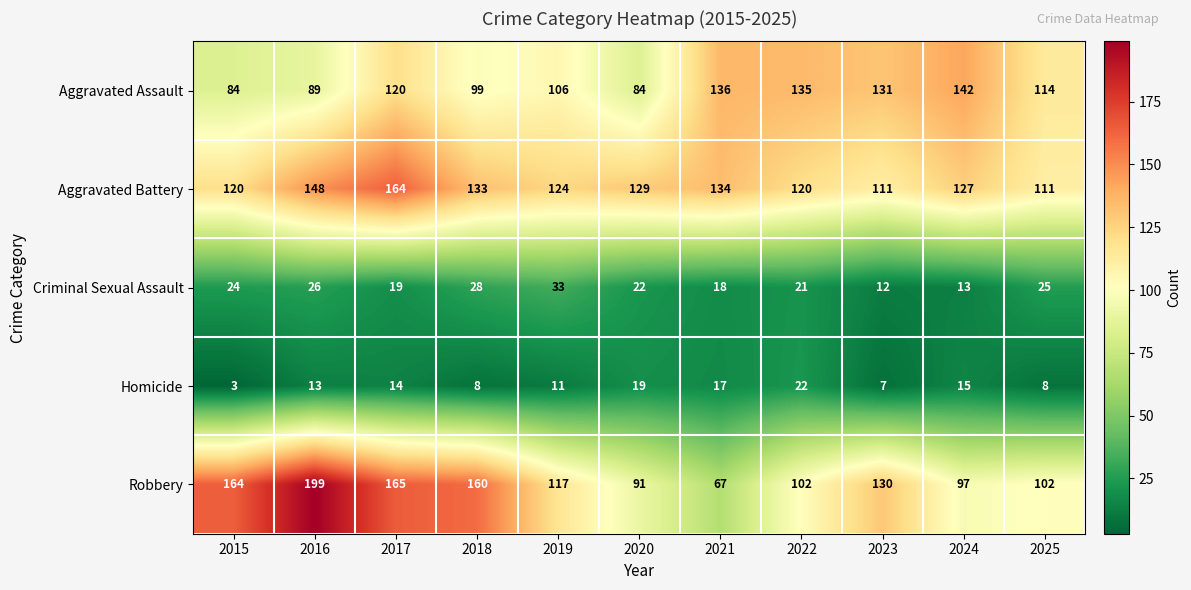

At how many categories does at least one series exceed 118?

10